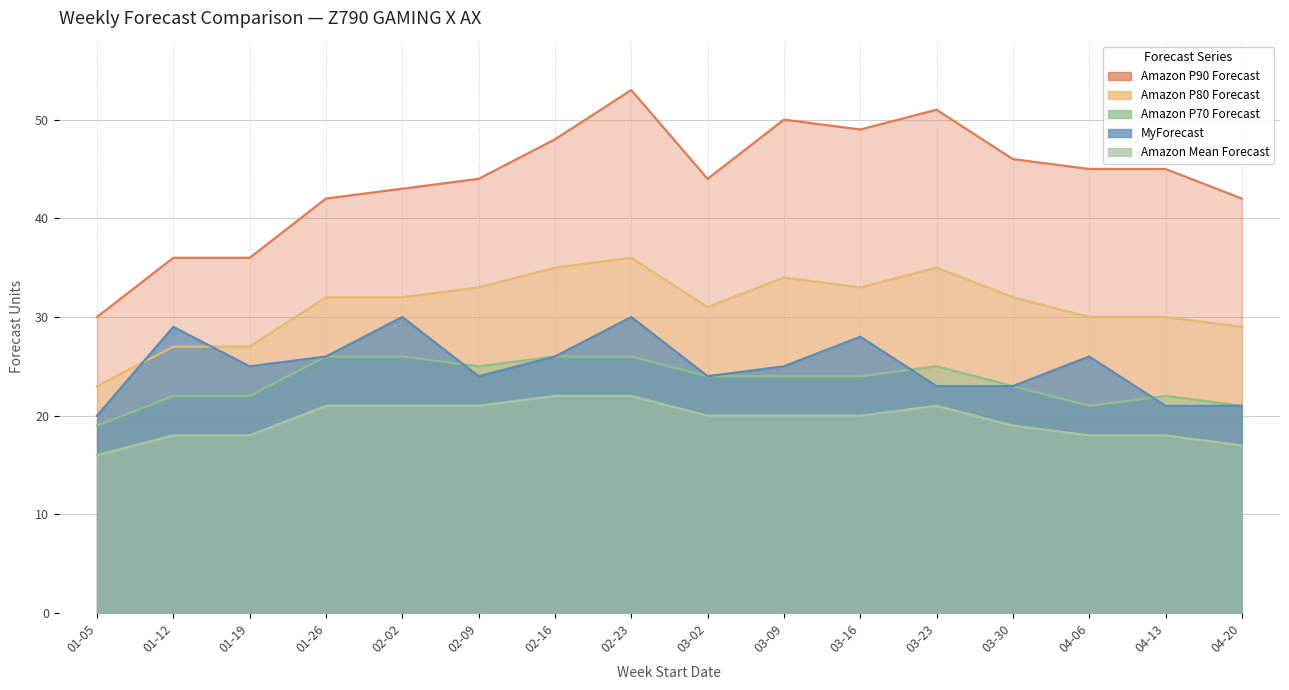

True or false: Amazon P70 Forecast has more than 0 interior local peaks.

True